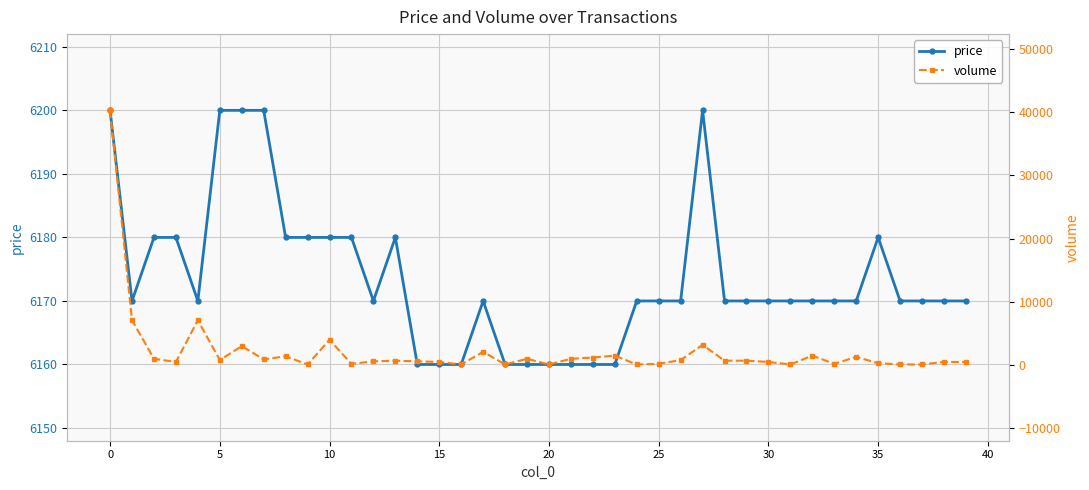

How many categories are shown in the chart?

40